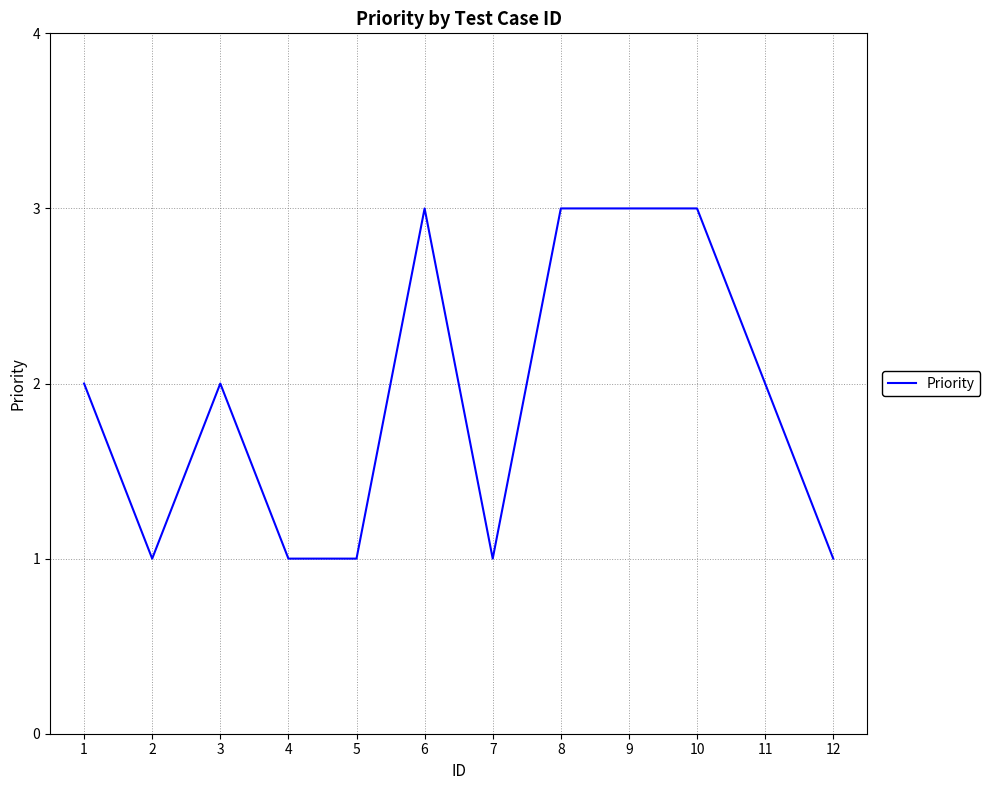

Is it true that the value at 10 is 3?

True